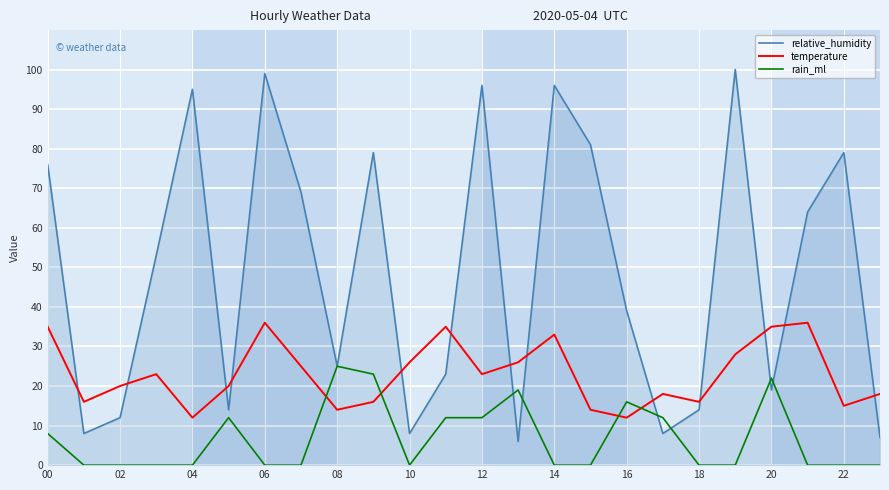

List the series in order of their peak value, lowest first.

rain_ml, temperature, relative_humidity